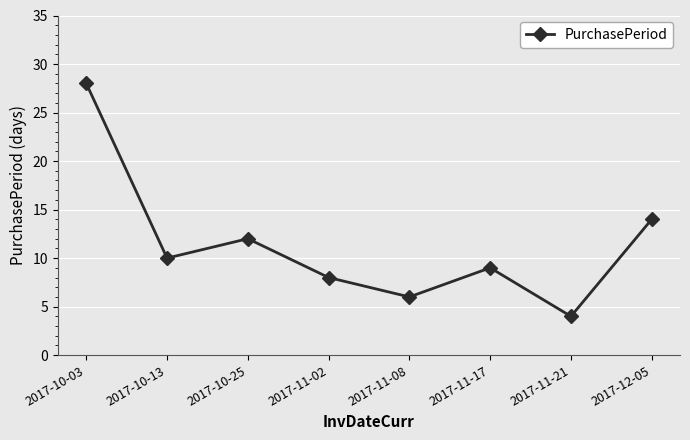

The chart shows a value of 6 at 2017-11-08. True or false?

True